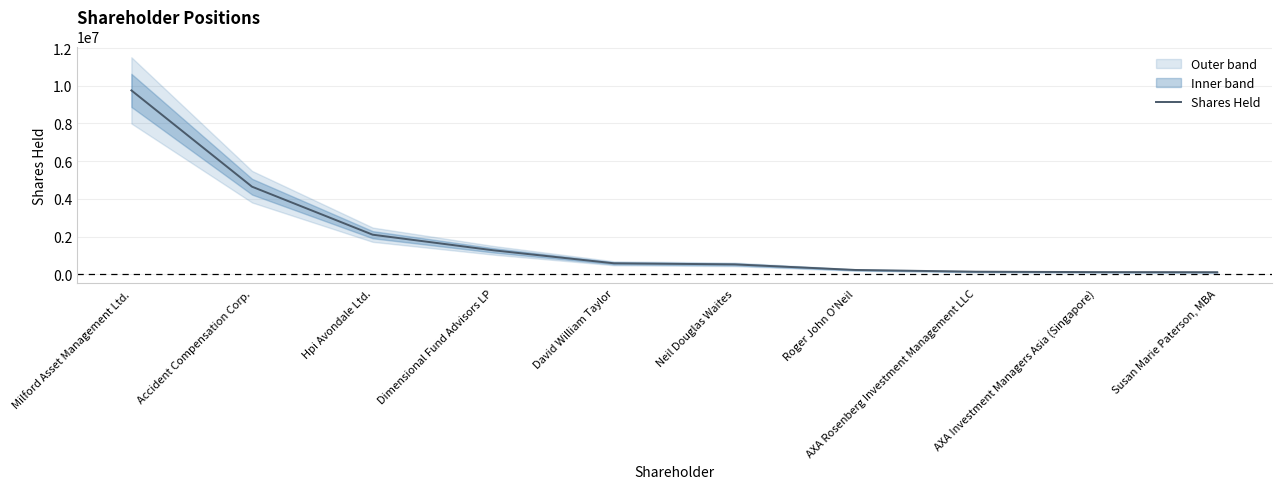

True or false: there are more than 1 points higher than both neighbors.

False